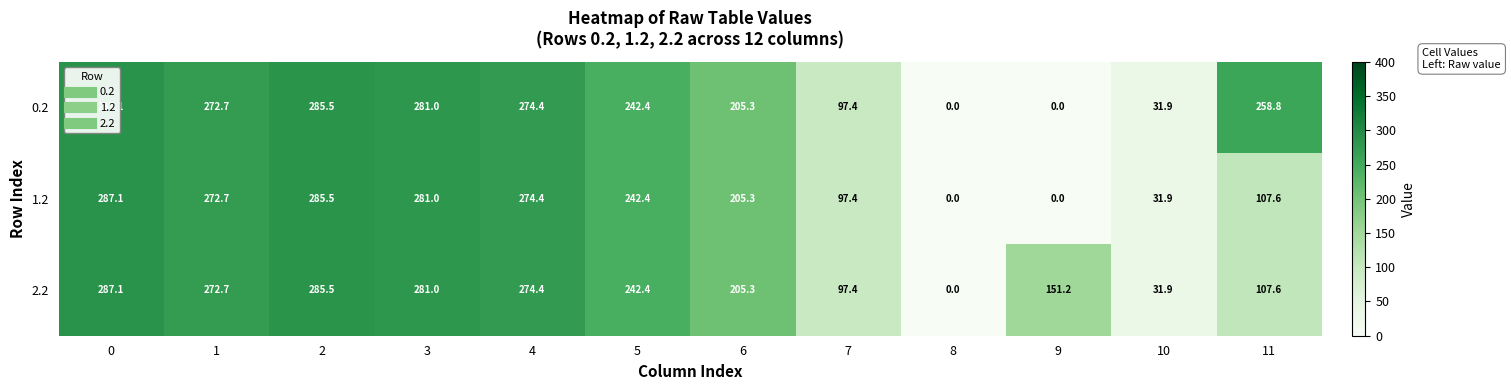

What is the difference between the maximum and minimum values in the 1.2 series?

287.1